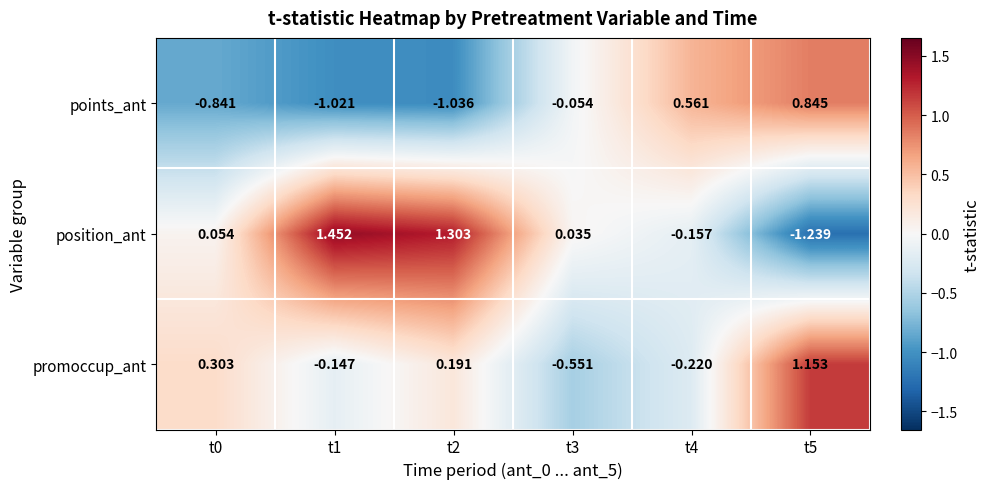

What is the spread (max minus min) of values at t5?

2.4